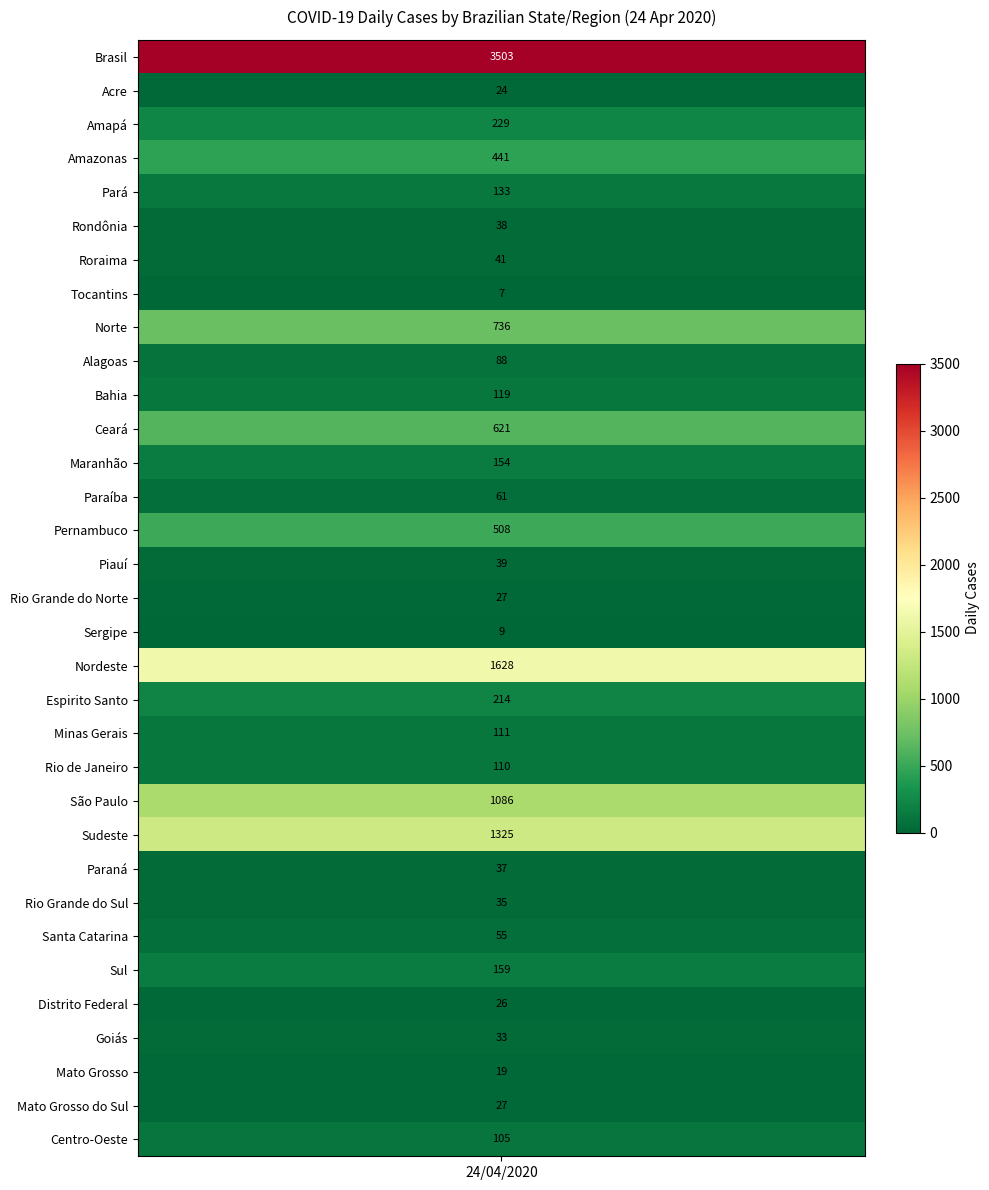

Reading right to left, transcribe all the data shown in this chart.

Centro-Oeste=105	Mato Grosso do Sul=27	Mato Grosso=19	Goiás=33	Distrito Federal=26	Sul=159	Santa Catarina=55	Rio Grande do Sul=35	Paraná=37	Sudeste=1325	São Paulo=1086	Rio de Janeiro=110	Minas Gerais=111	Espirito Santo=214	Nordeste=1628	Sergipe=9	Rio Grande do Norte=27	Piauí=39	Pernambuco=508	Paraíba=61	Maranhão=154	Ceará=621	Bahia=119	Alagoas=88	Norte=736	Tocantins=7	Roraima=41	Rondônia=38	Pará=133	Amazonas=441	Amapá=229	Acre=24	Brasil=3503